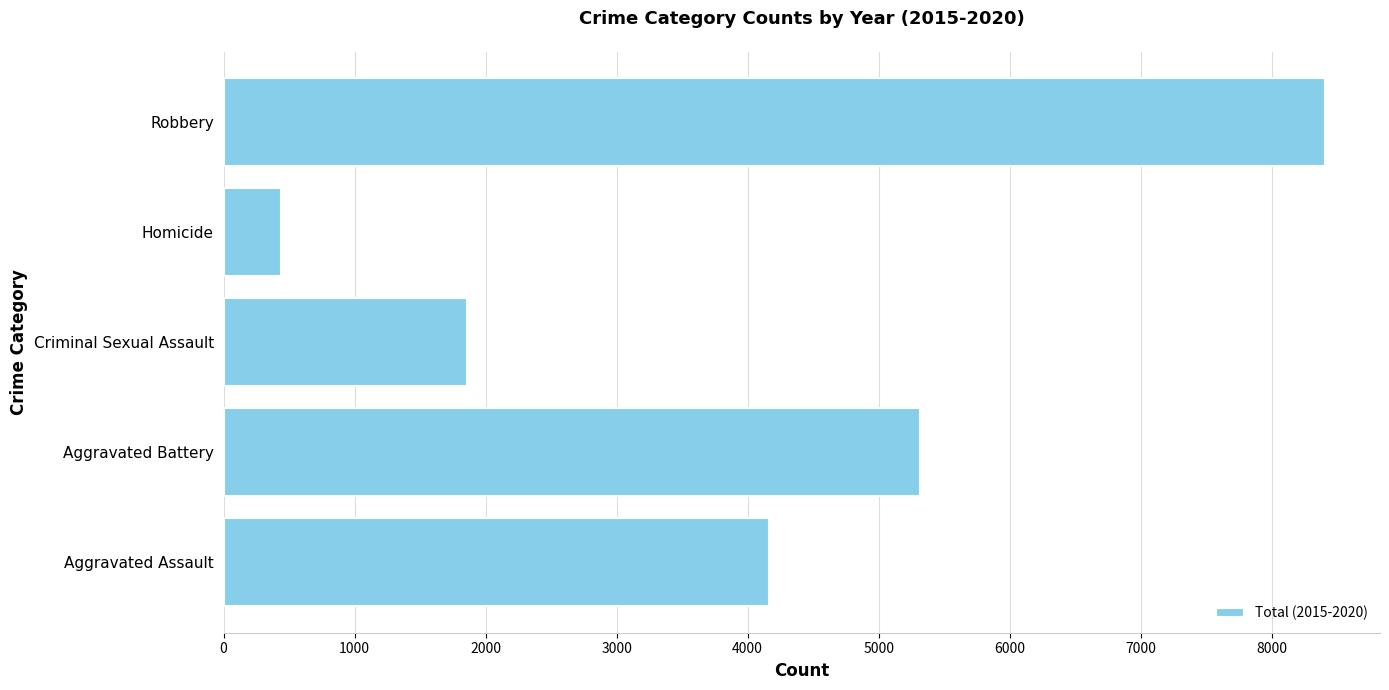

True or false: the data shows 440 at Homicide.

True